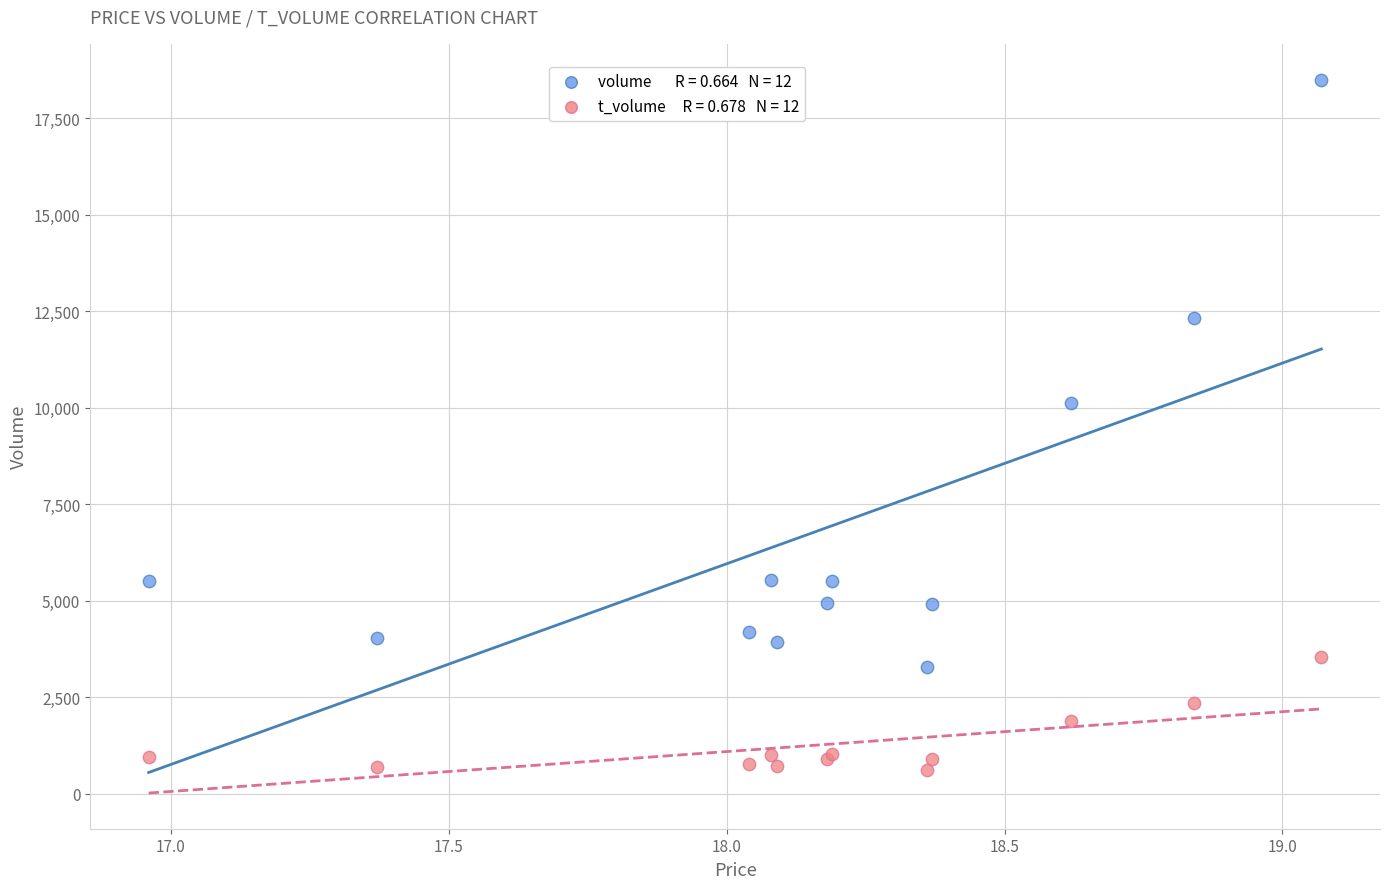

Across all series, what Y value is closest to 9549?

10107